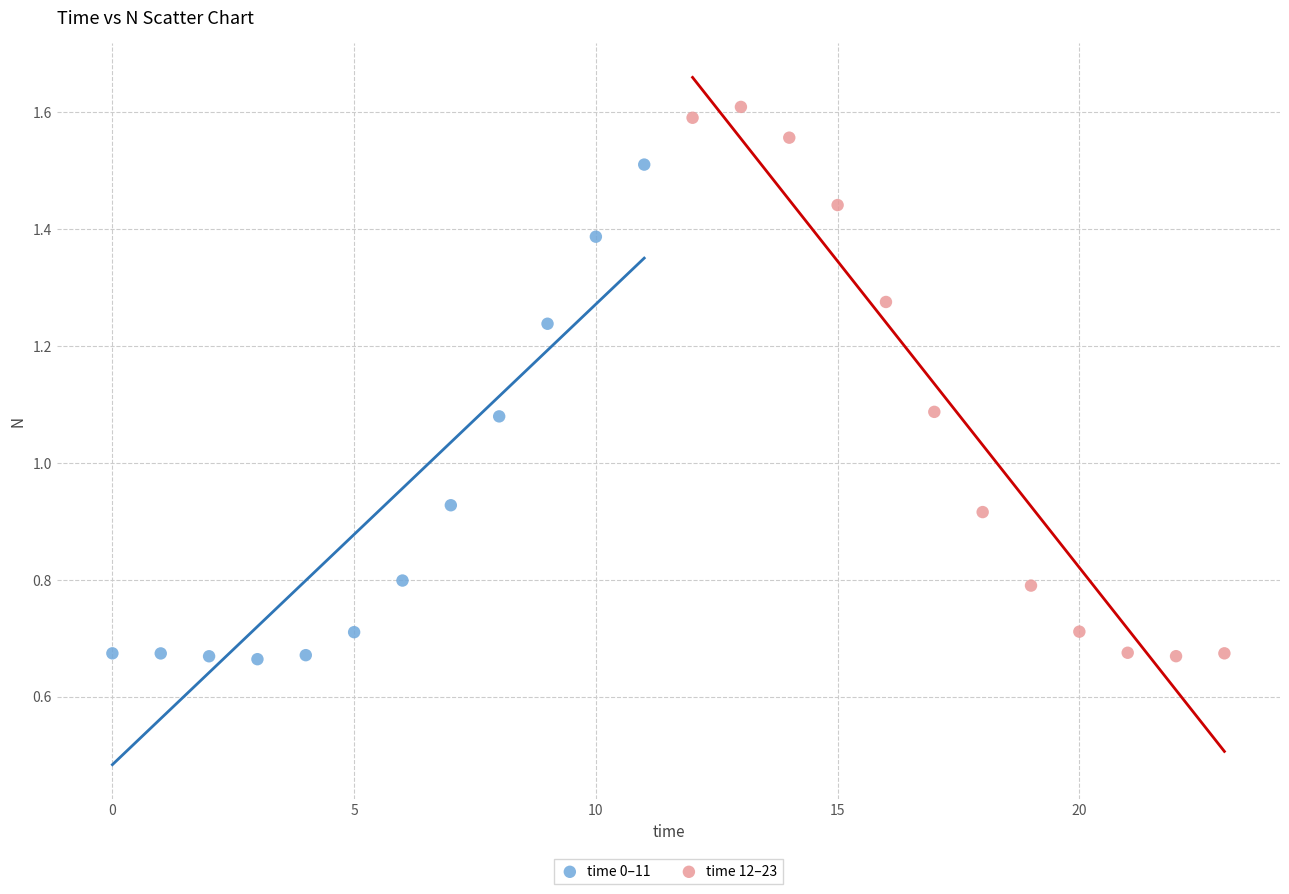

Which series contains the highest Y value?

time 12–23